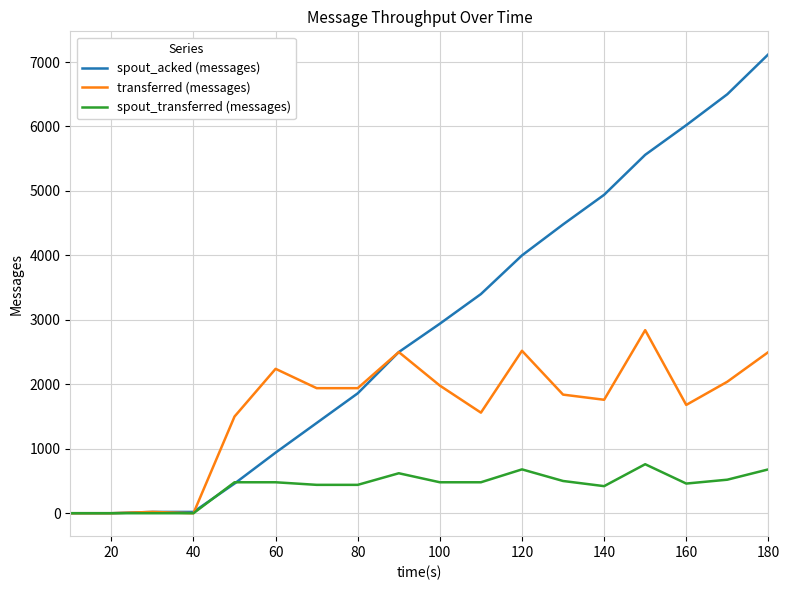

Which series has the widest spread of values?

spout_acked (messages)